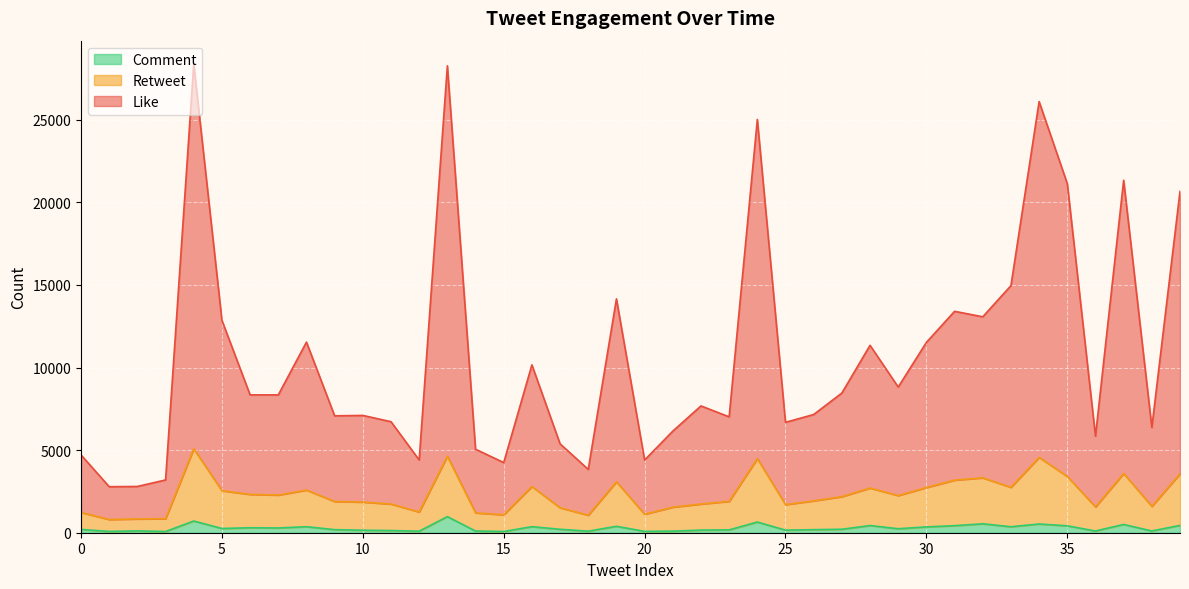

True or false: Like and Retweet intersect in this chart.

False